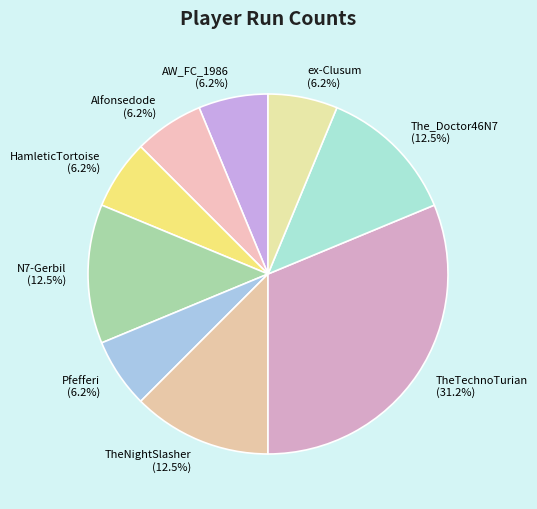

True or false: TheTechnoTurian accounts for 45% of the total.

False